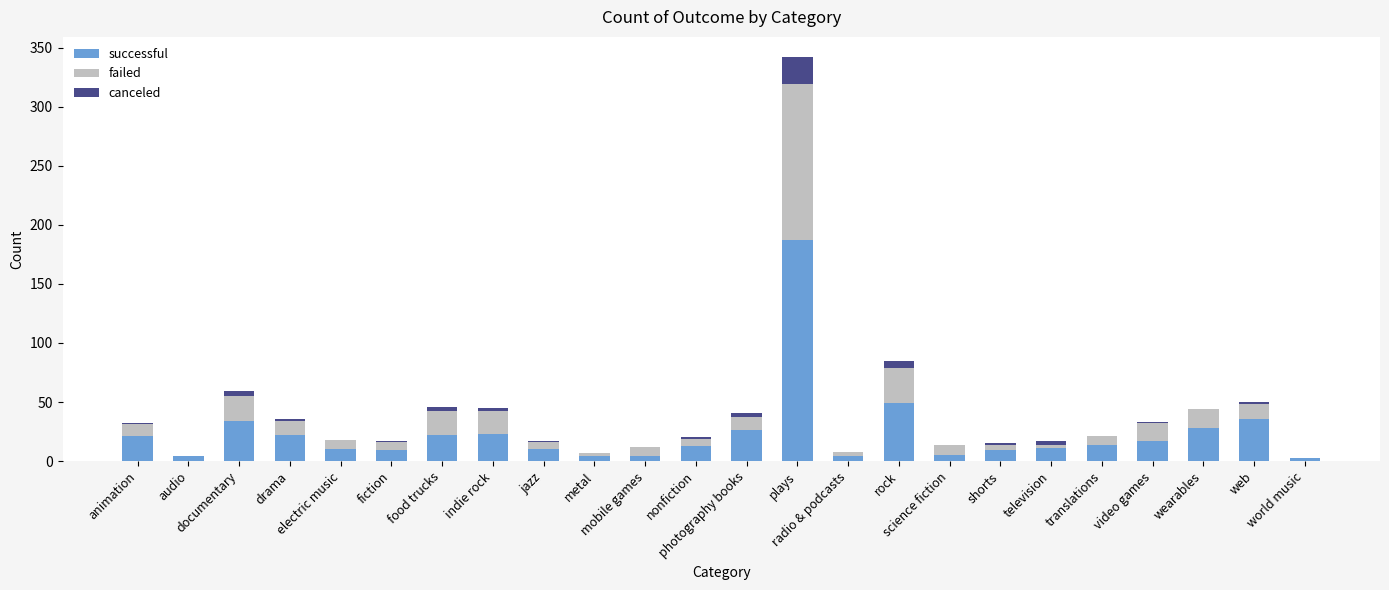

What value does the failed series have at science fiction?

9